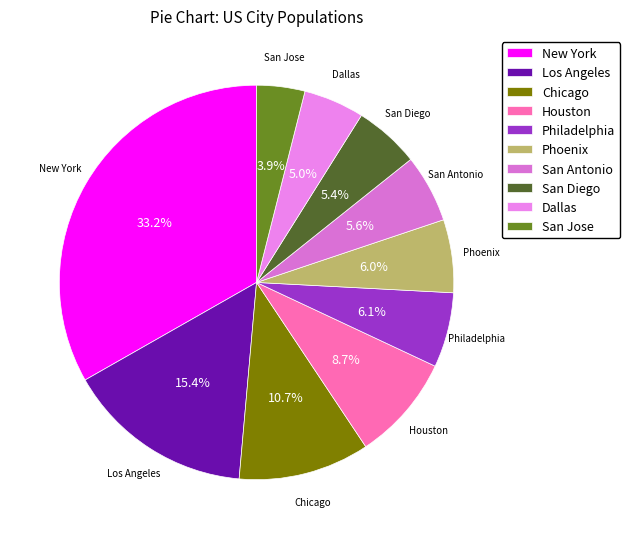

Is it true that Houston is 9% of the pie?

True